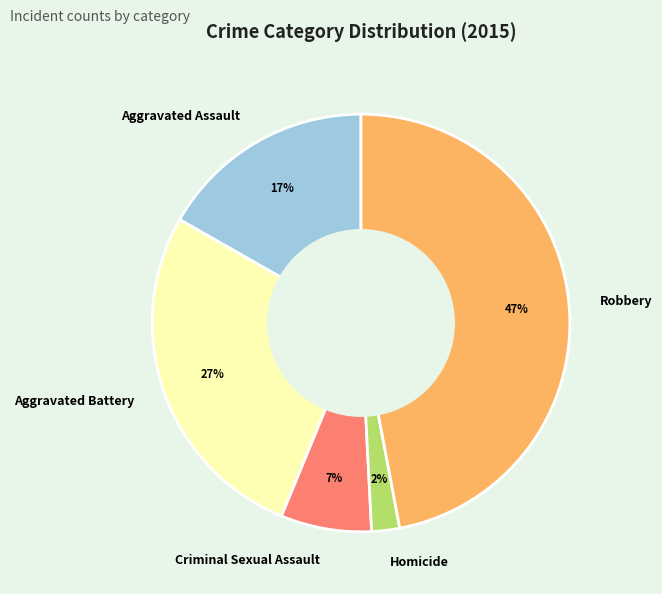

What is the smallest slice in the pie chart?

Homicide